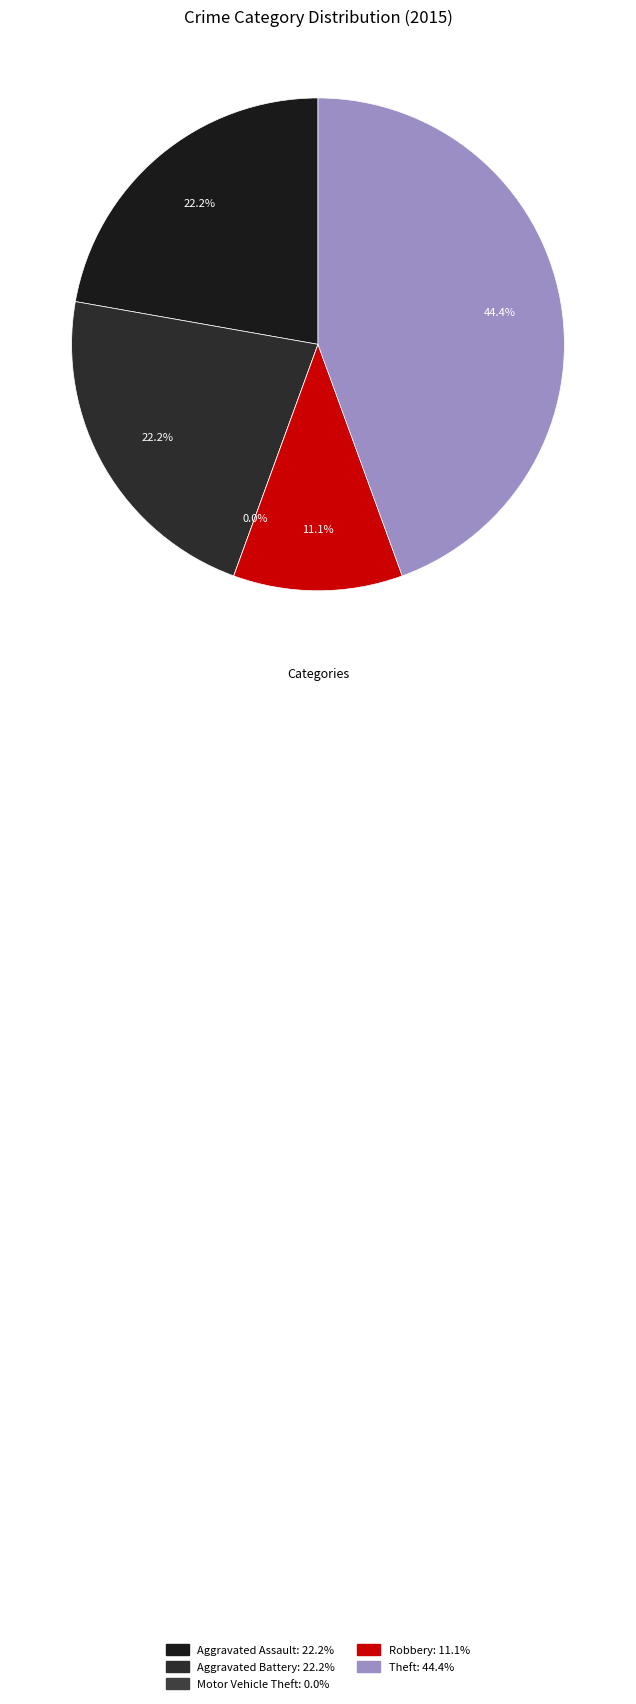

Is there any slice that represents more than half of the pie?

No